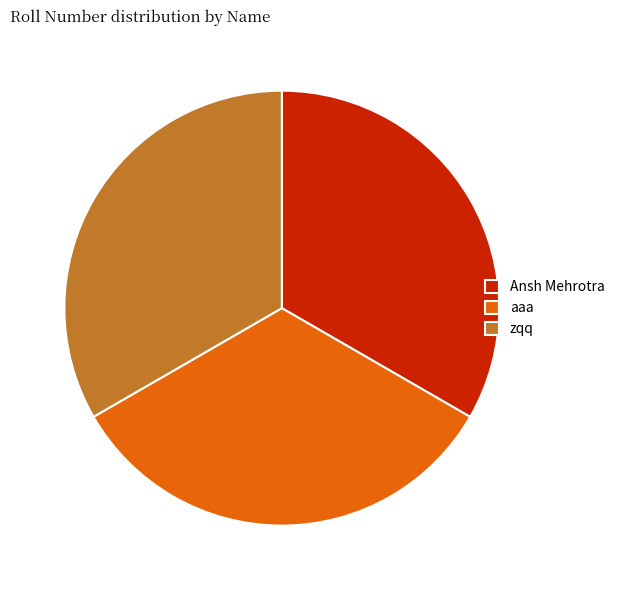

Approximately how many times larger is the value at Ansh Mehrotra compared to aaa?

1.0